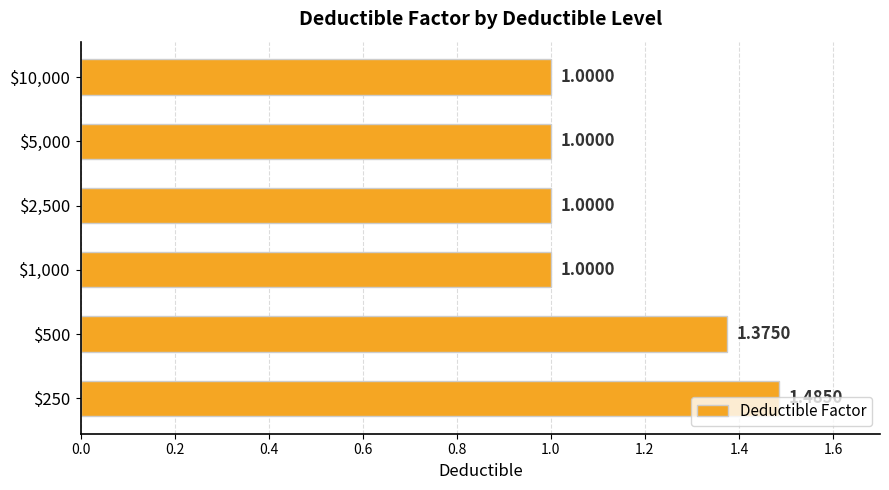

What is the difference between the maximum and minimum values?

0.5